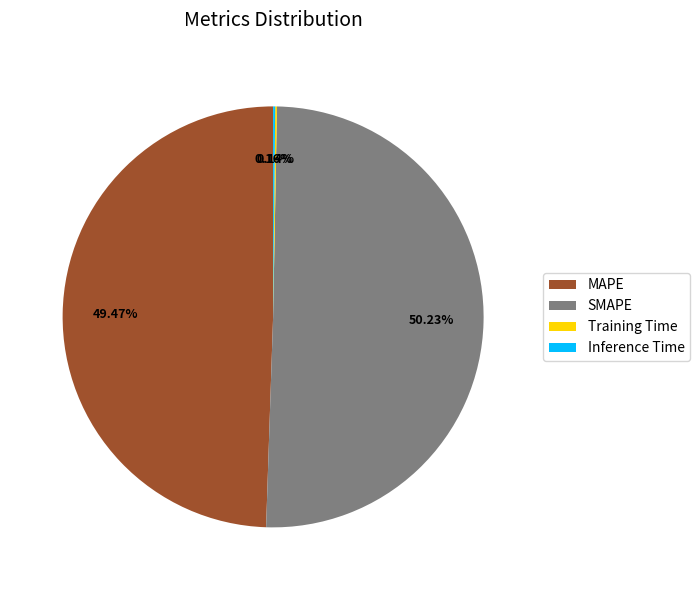

Does MAPE represent more than half of the total?

No